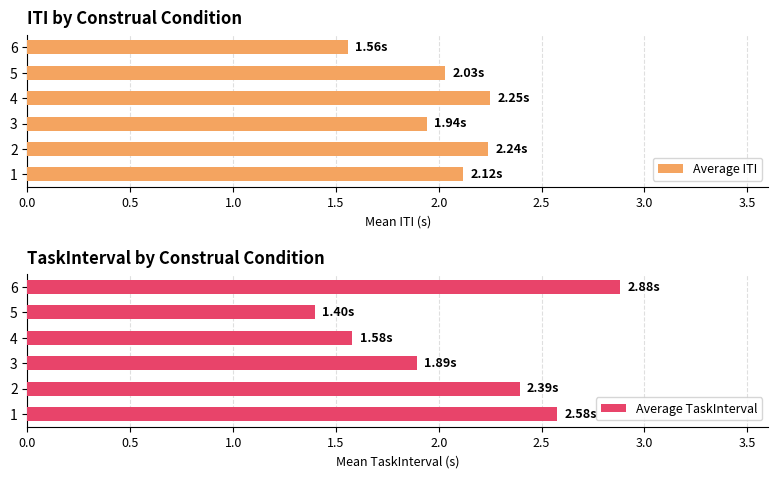

What is the average value of the Average ITI series?

2.0